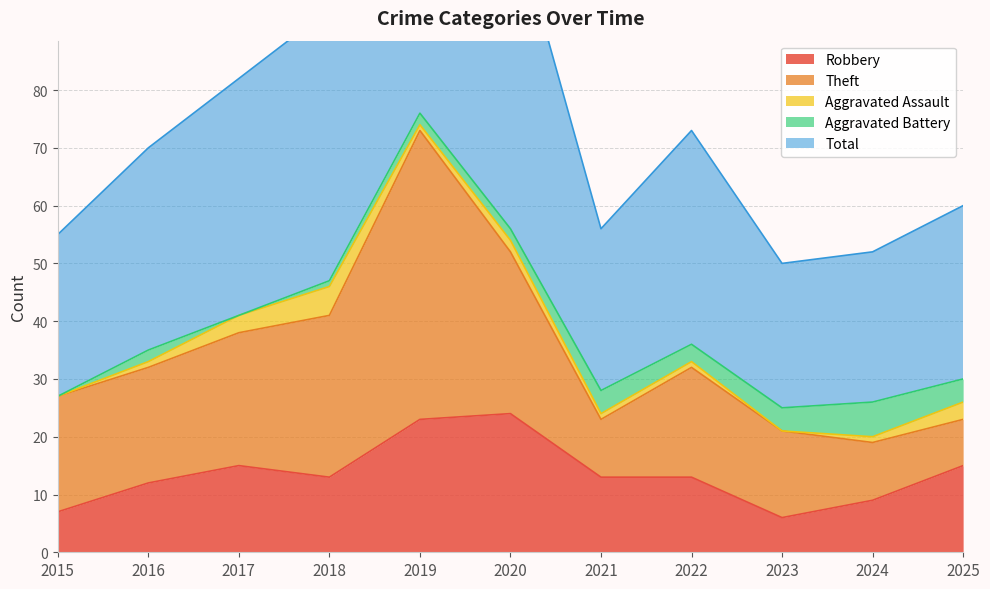

What is the sum of all Aggravated Assault values?

18